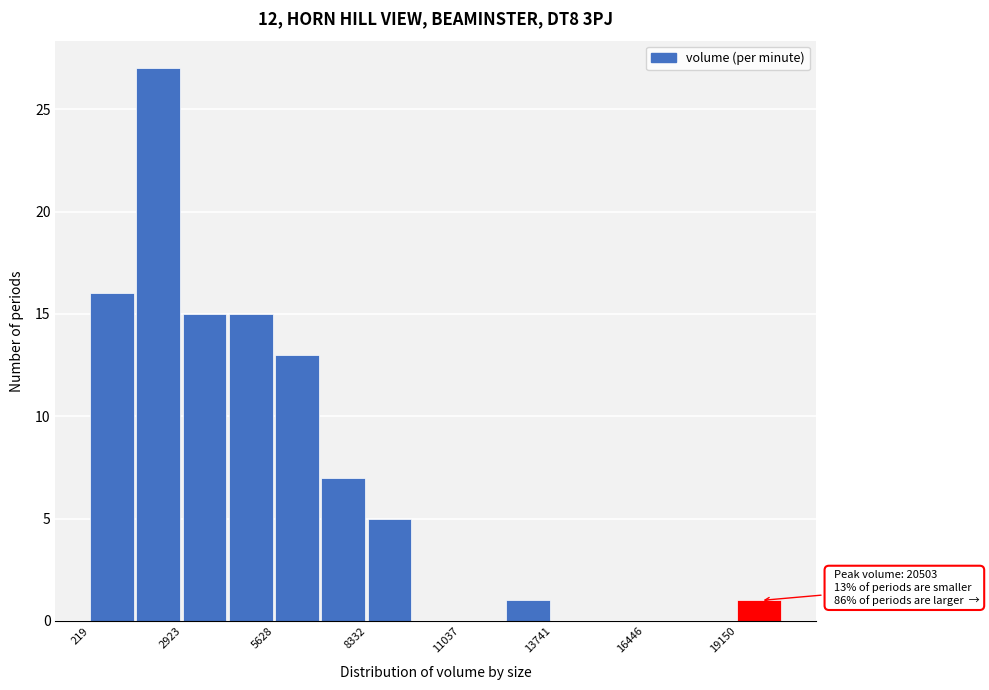

Read against the x-axis, roughly where is the centre of the tallest bar?

2000